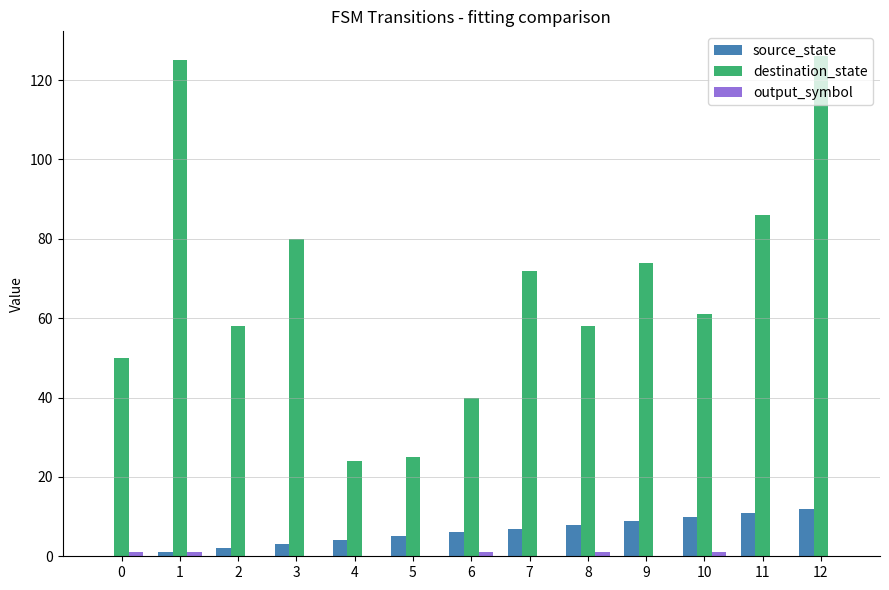

What is the sum of all source_state values?

78